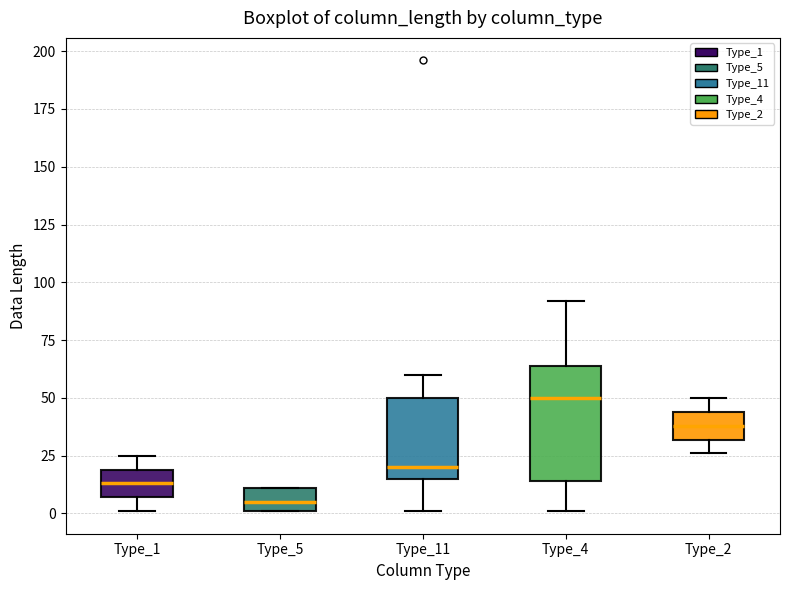

Reading left to right, read every box against the y-axis: the position of its median line, the range the box covers, and the ends of its whiskers. The values are not printed on the chart, so give them approximately, as read against the axis.

Type_1: median 15, box 5 to 20, whiskers 0 to 25
Type_5: median 5, box 0 to 10, whiskers 0 to 10
Type_11: median 20, box 15 to 50, whiskers 0 to 60
Type_4: median 50, box 15 to 65, whiskers 0 to 90
Type_2: median 40, box 30 to 45, whiskers 25 to 50